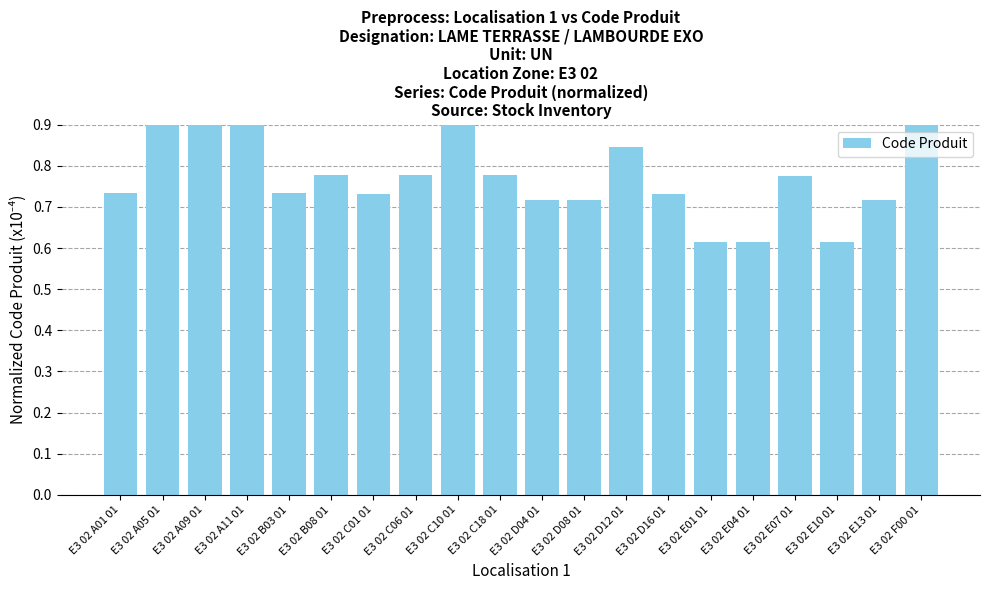

What position from the left is E3 02 E07 01?

17